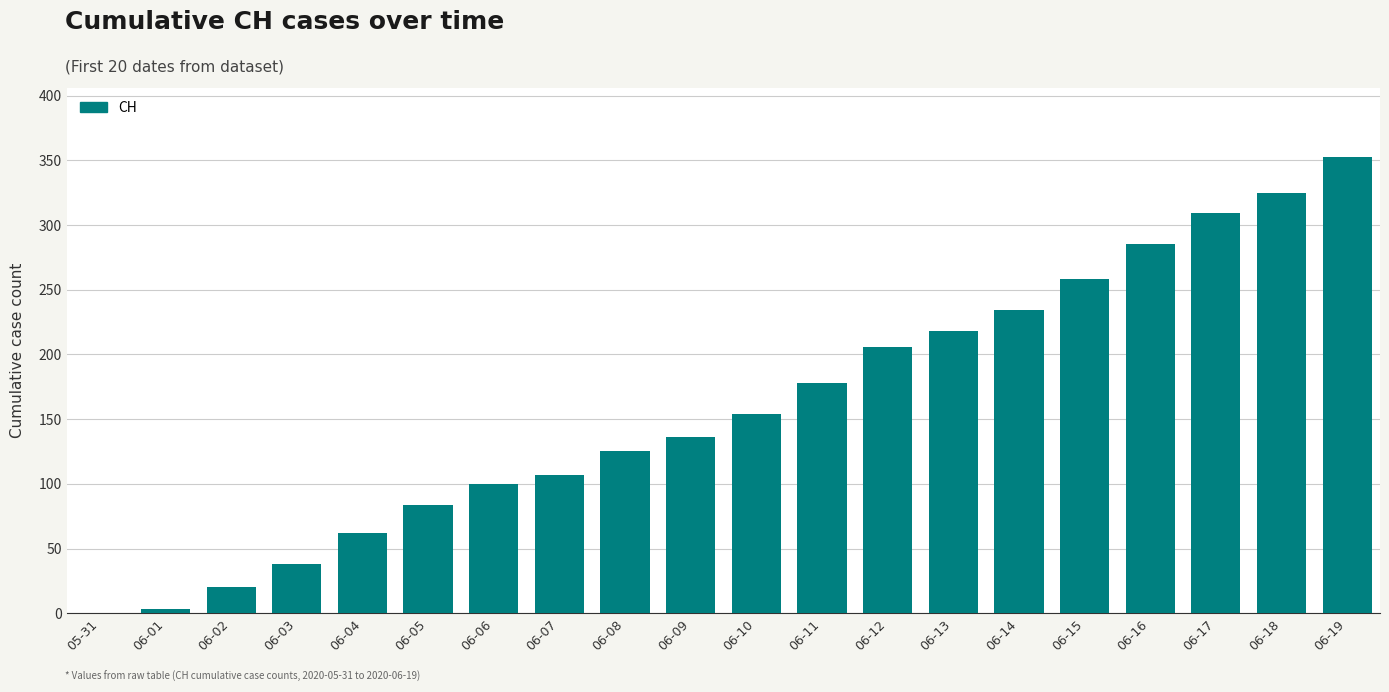

Reading right to left, extract all data points from this chart.

353	325	309	285	258	234	218	206	178	154	136	125	107	100	84	62	38	20	3	0